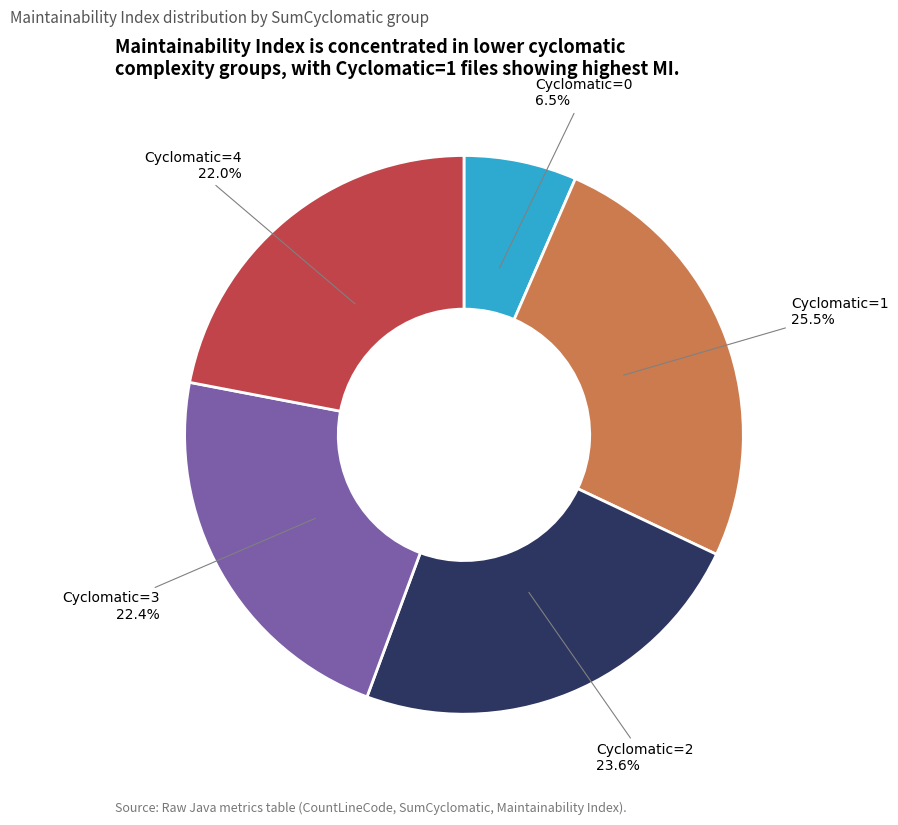

How many slices are in this pie chart?

5